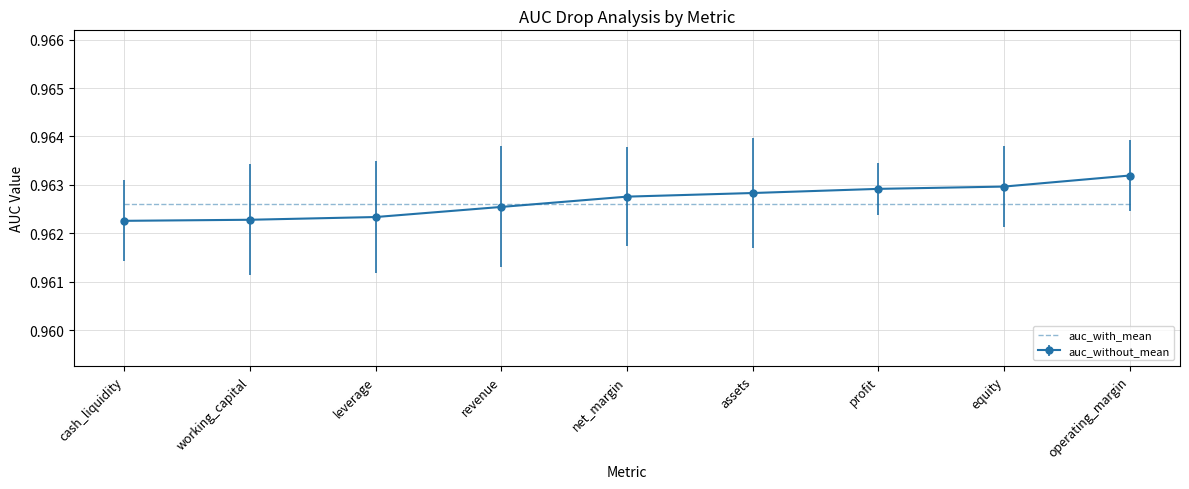

What is the difference between the highest and lowest values at assets?

0.0